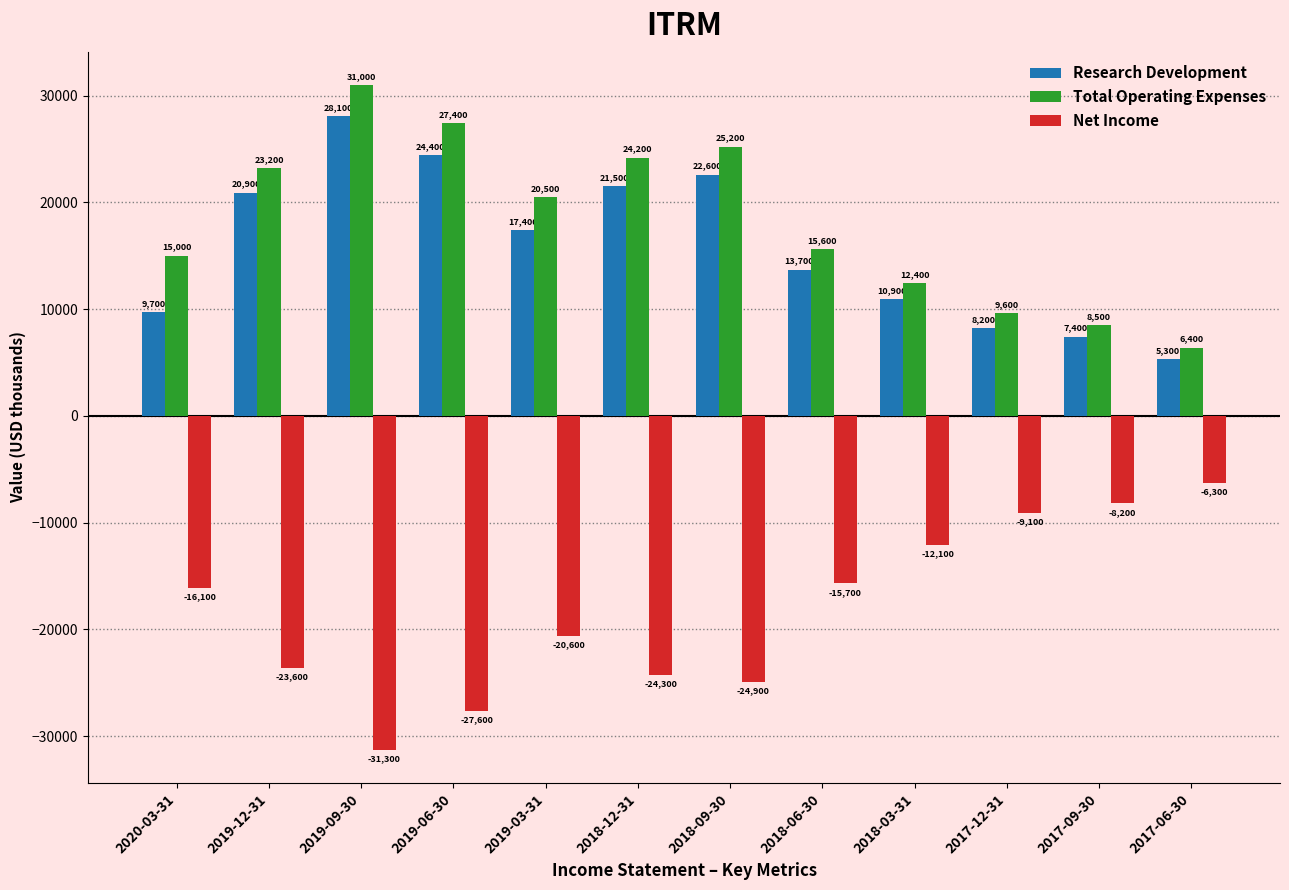

Reading left to right, list all the values displayed in this chart.

Research Development: 2020-03-31=9700	2019-12-31=20900	2019-09-30=28100	2019-06-30=24400	2019-03-31=17400	2018-12-31=21500	2018-09-30=22600	2018-06-30=13700	2018-03-31=10900	2017-12-31=8200	2017-09-30=7400	2017-06-30=5300
Total Operating Expenses: 2020-03-31=15000	2019-12-31=23200	2019-09-30=31000	2019-06-30=27400	2019-03-31=20500	2018-12-31=24200	2018-09-30=25200	2018-06-30=15600	2018-03-31=12400	2017-12-31=9600	2017-09-30=8500	2017-06-30=6400
Net Income: 2020-03-31=-16100	2019-12-31=-23600	2019-09-30=-31300	2019-06-30=-27600	2019-03-31=-20600	2018-12-31=-24300	2018-09-30=-24900	2018-06-30=-15700	2018-03-31=-12100	2017-12-31=-9100	2017-09-30=-8200	2017-06-30=-6300